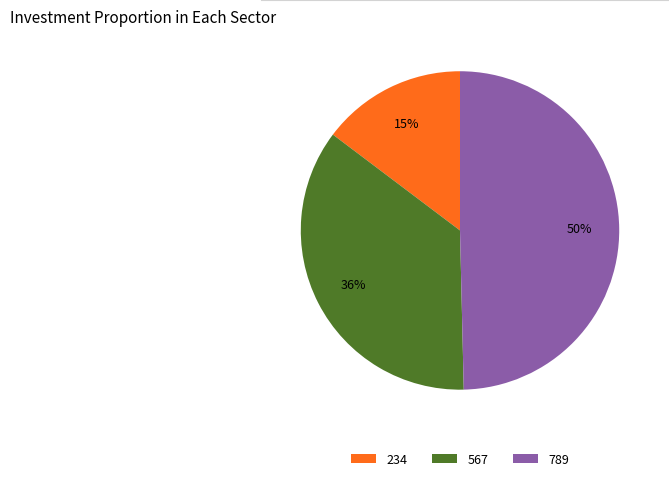

What percentage is the 567 slice, to the nearest percent?

36%